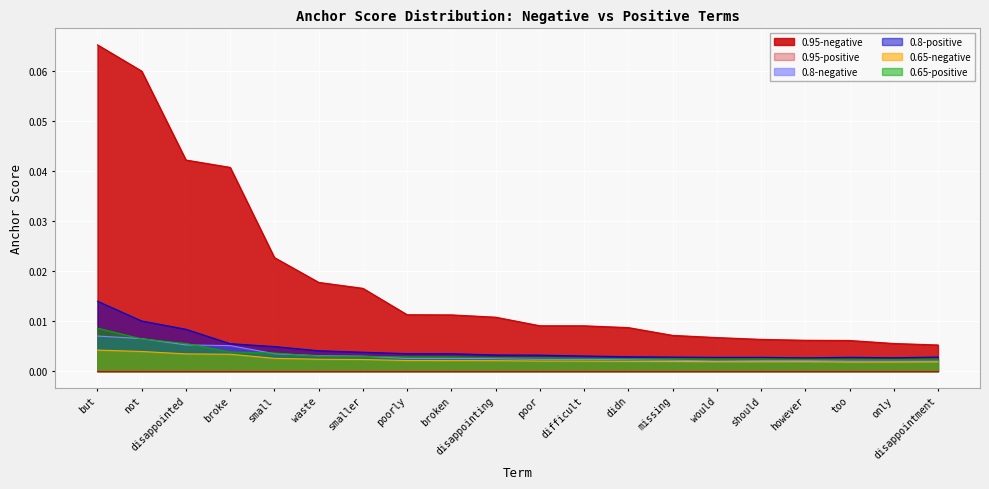

True or false: 0.8-positive and 0.65-positive cross at least once.

False